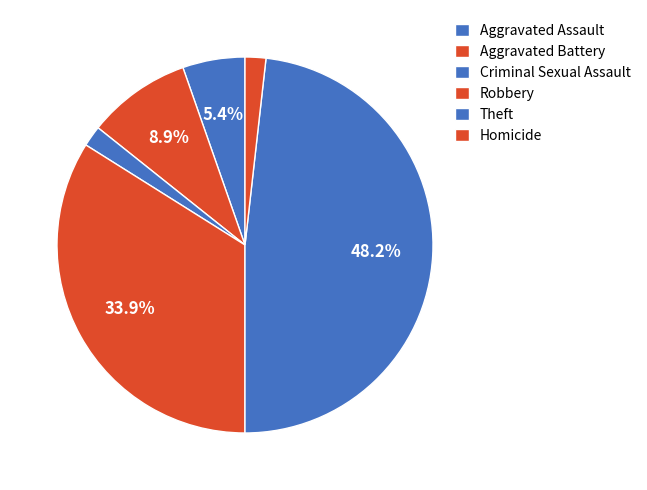

How many segments does this pie chart have?

6